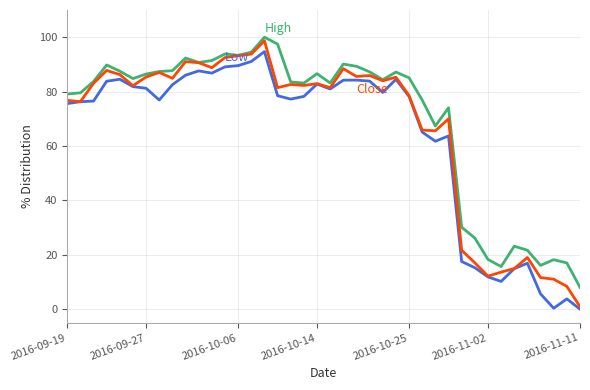

What is the greatest value displayed?

100.0